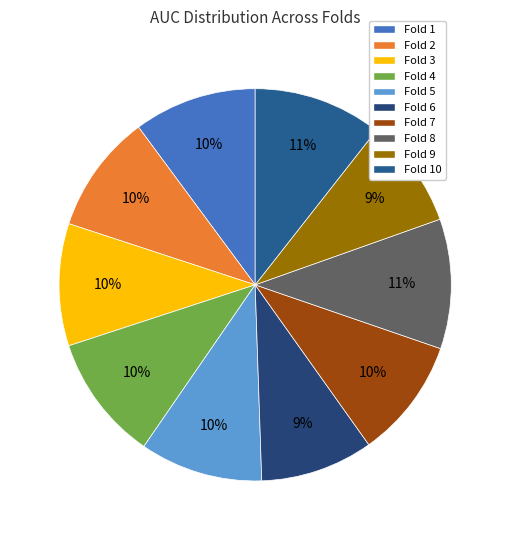

What percentage is the Fold 4 slice, to the nearest percent?

10%